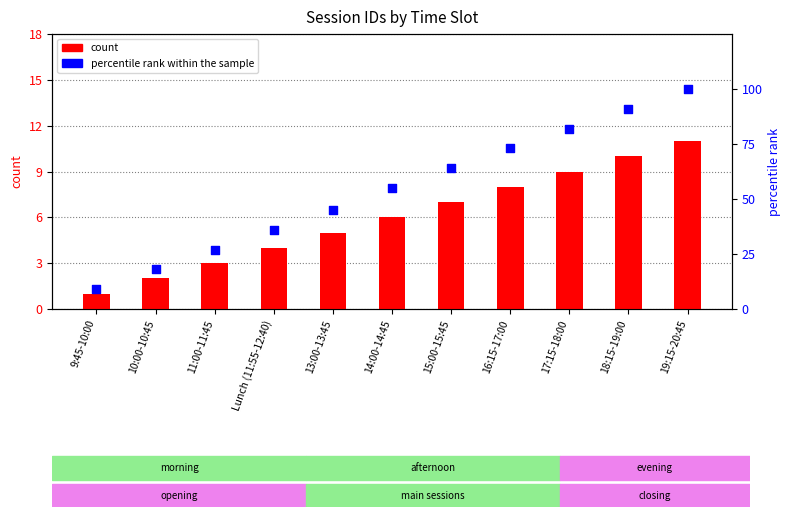

At how many categories does at least one series exceed 8?

11